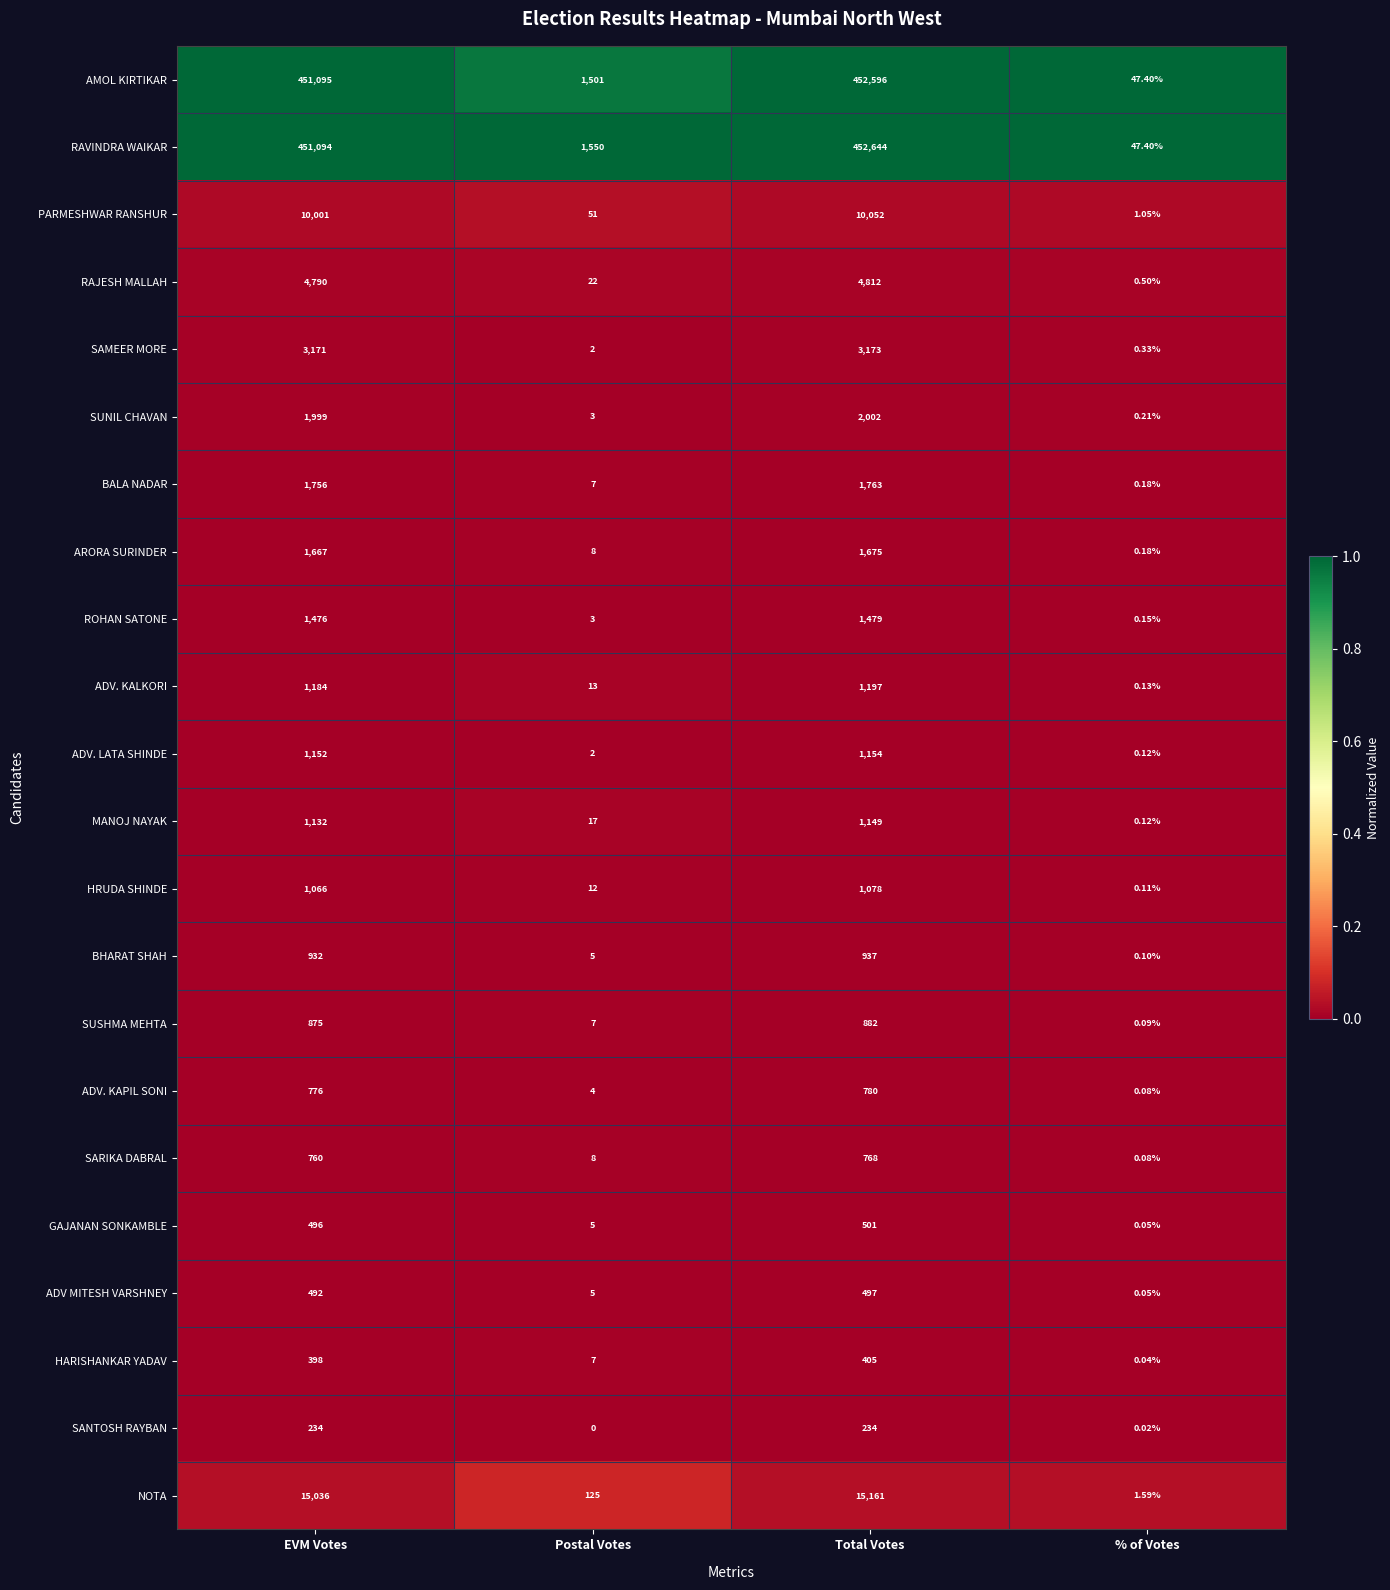

Which series has the largest total across all categories?

RAVINDRA WAIKAR